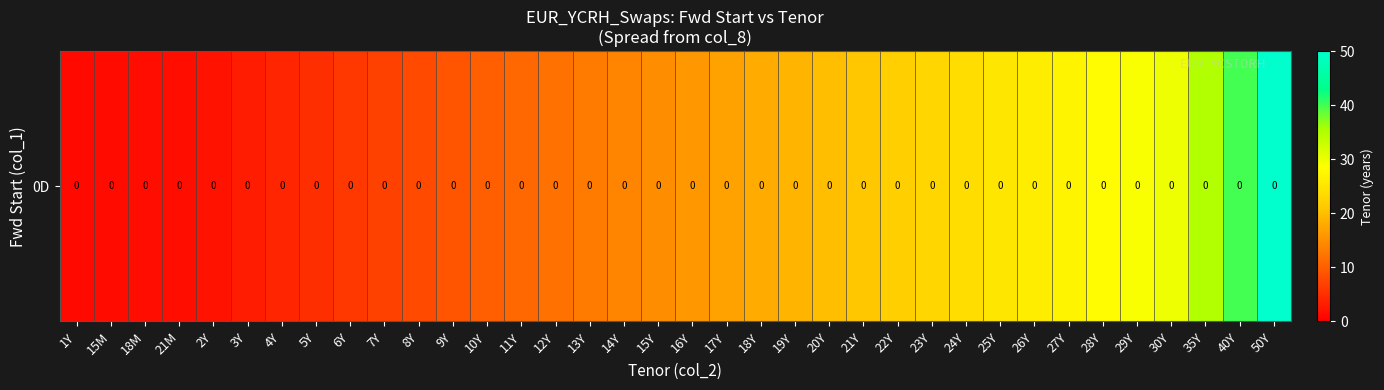

Where is the data nearest to the value 25?

25Y